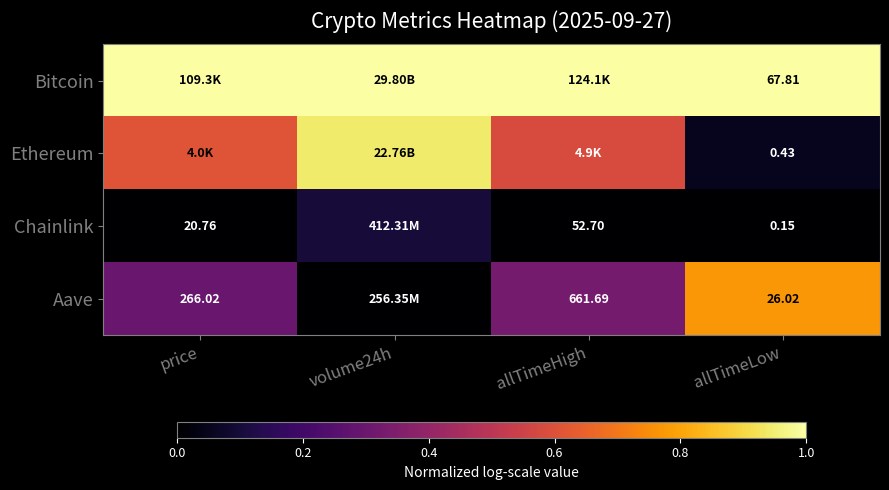

Rank the series at allTimeLow from lowest to highest value.

Chainlink, Ethereum, Aave, Bitcoin